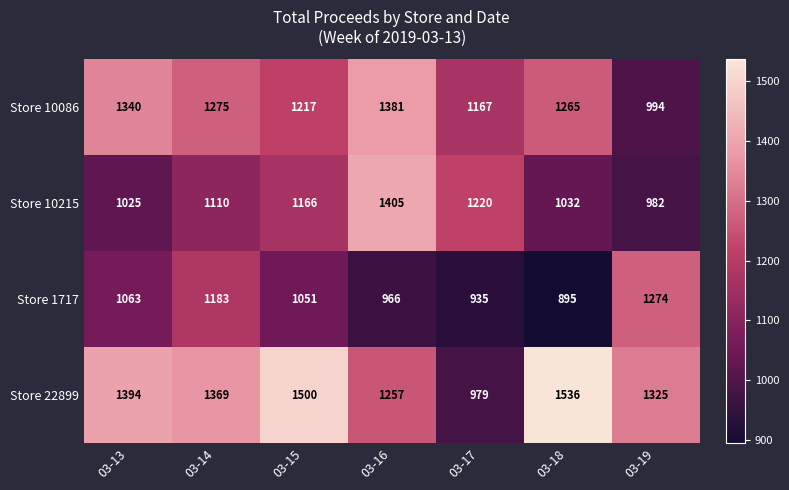

Which label corresponds to the largest value in the chart?

03-18